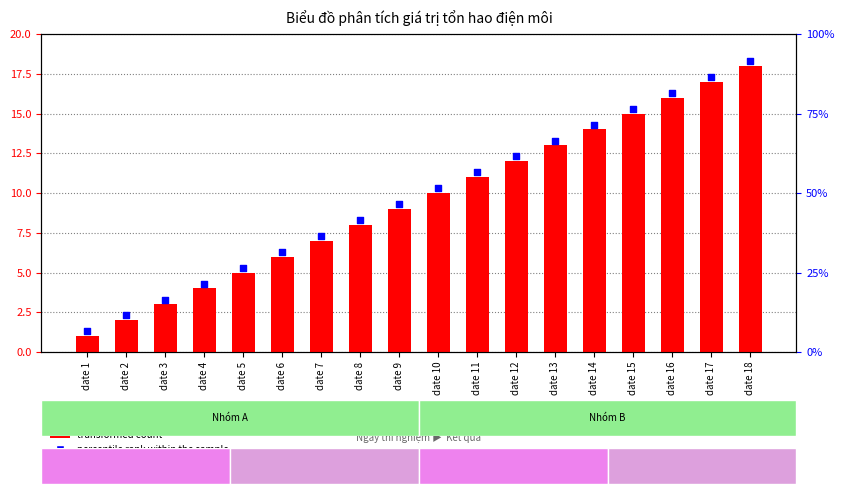

What are all the series names shown in the legend?

transformed count, percentile rank within the sample